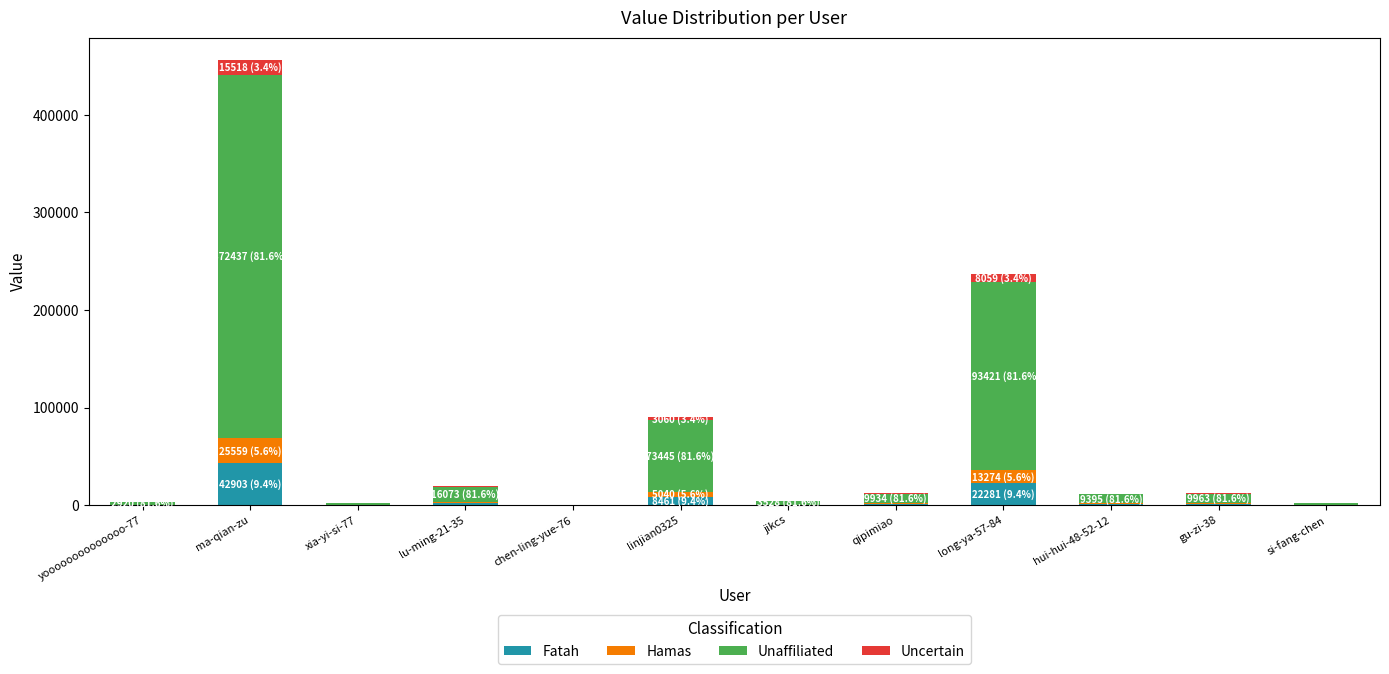

What is the sum of all Fatah values?

80122.2